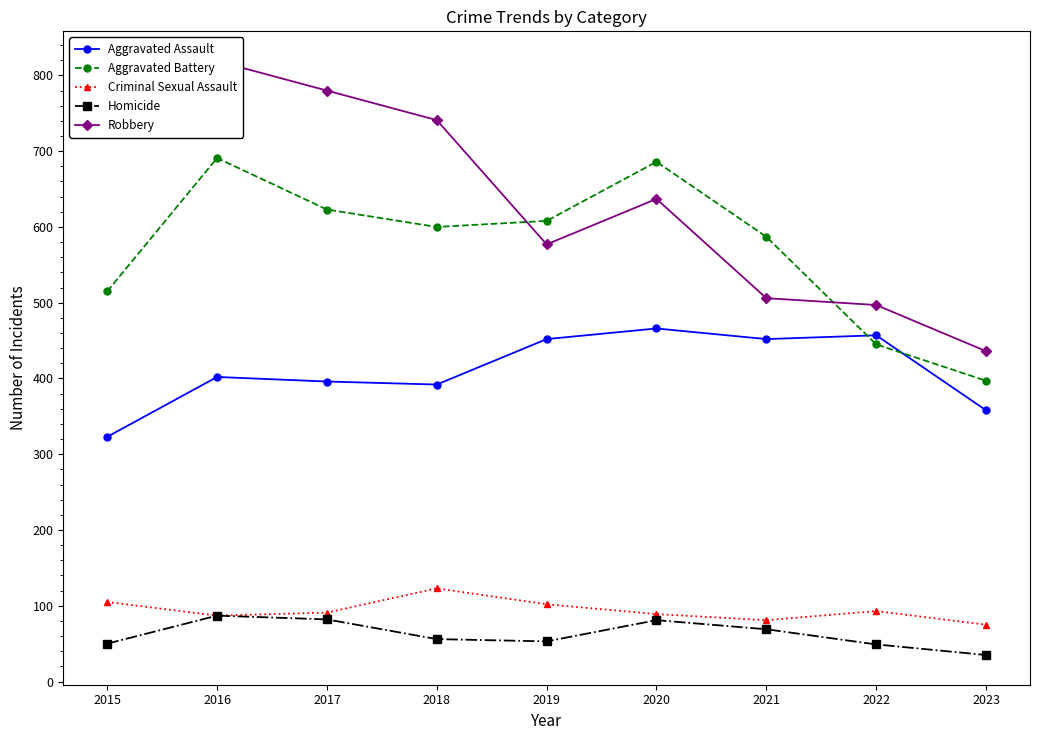

Reading right to left, transcribe all the data shown in this chart.

Aggravated Assault: 2023=358	2022=457	2021=452	2020=466	2019=452	2018=392	2017=396	2016=402	2015=323
Aggravated Battery: 2023=397	2022=445	2021=587	2020=686	2019=608	2018=600	2017=623	2016=691	2015=515
Criminal Sexual Assault: 2023=75	2022=93	2021=81	2020=89	2019=102	2018=123	2017=91	2016=87	2015=105
Homicide: 2023=35	2022=49	2021=69	2020=81	2019=53	2018=56	2017=82	2016=87	2015=50
Robbery: 2023=436	2022=497	2021=506	2020=637	2019=577	2018=741	2017=780	2016=819	2015=726